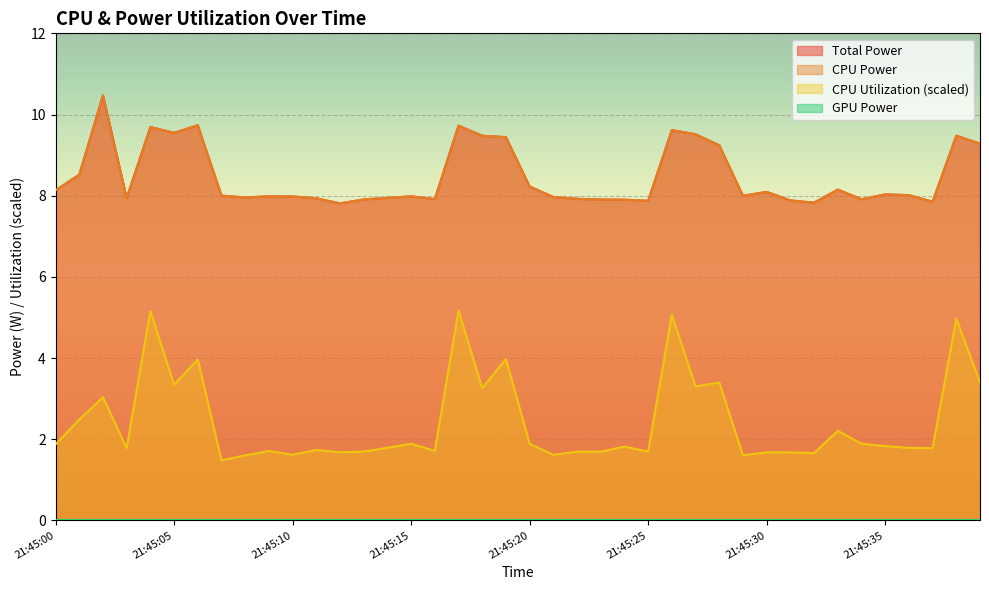

At which category does CPU Utilization reach its first local peak?

21:45:02